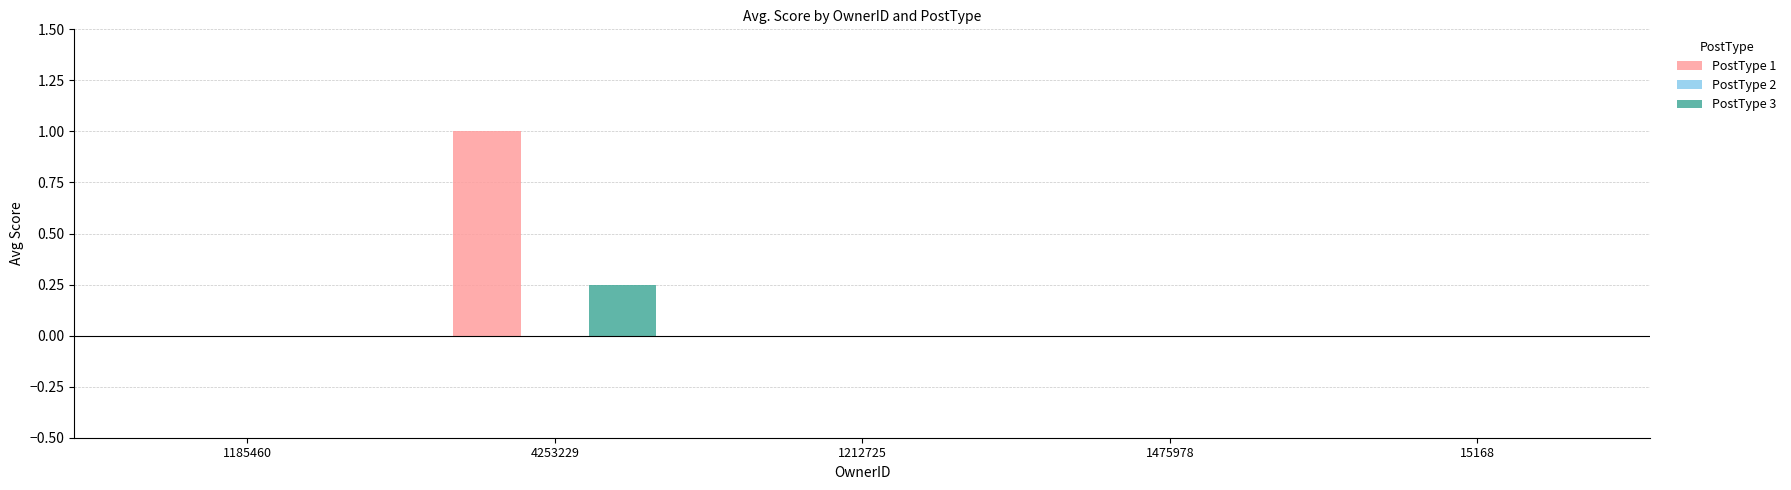

Count the number of data series in this chart.

2